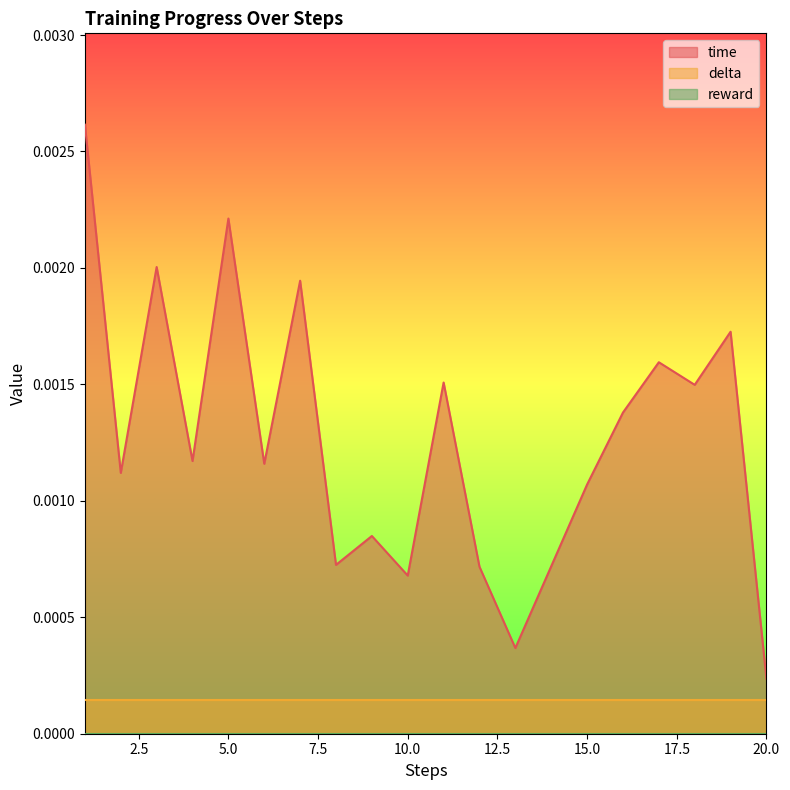

How many interior local peaks does the time series have?

7